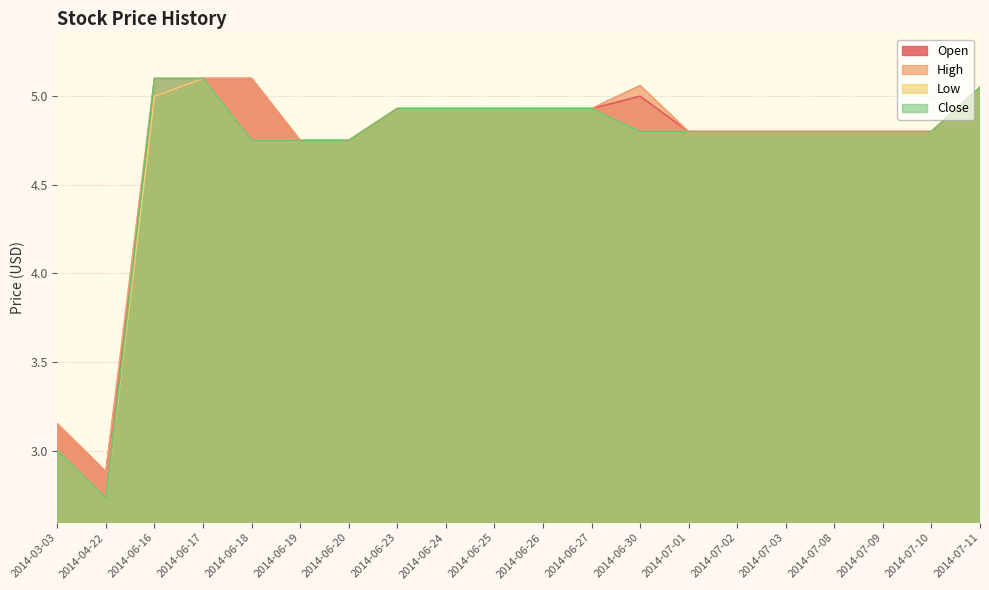

Which series has the widest spread of values?

Low